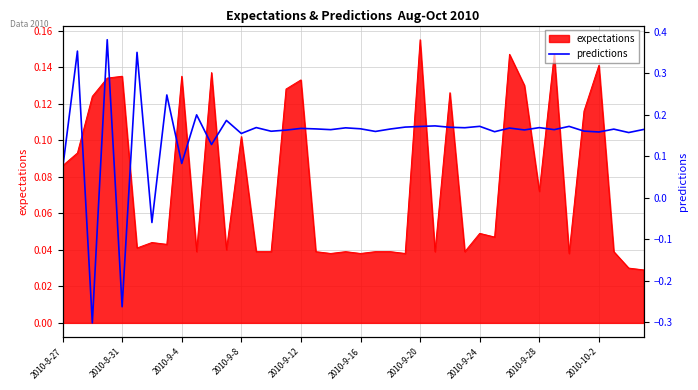

The chart shows a value of 0.3 at 38. True or false?

False